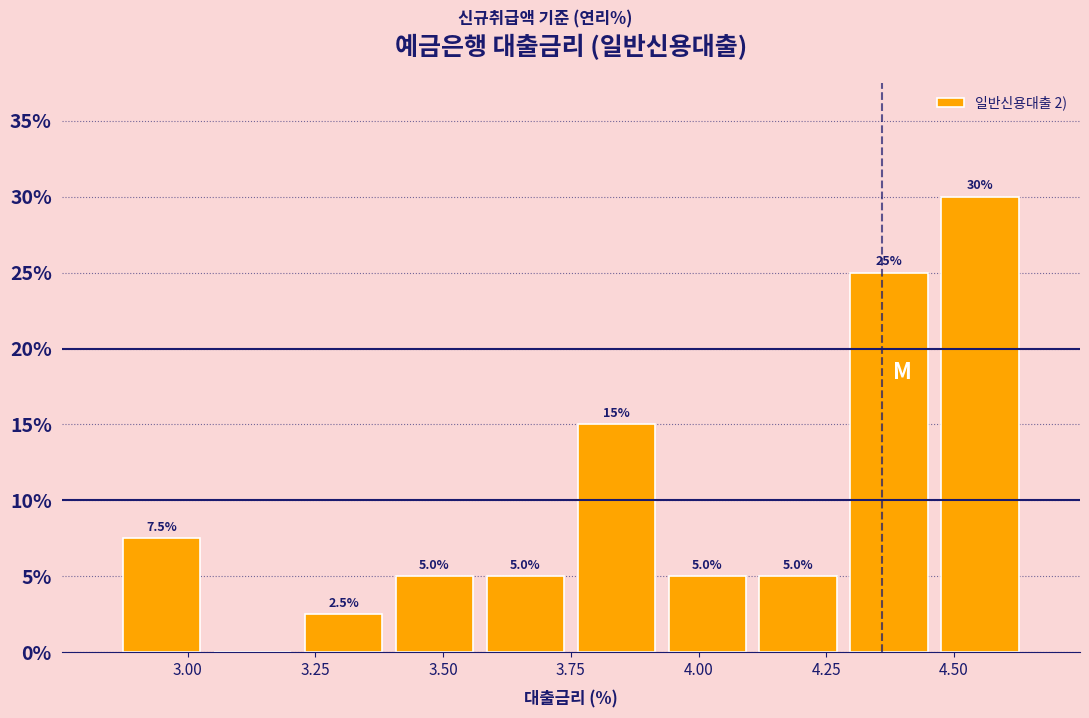

Read against the x-axis, roughly where is the centre of the tallest bar?

4.55